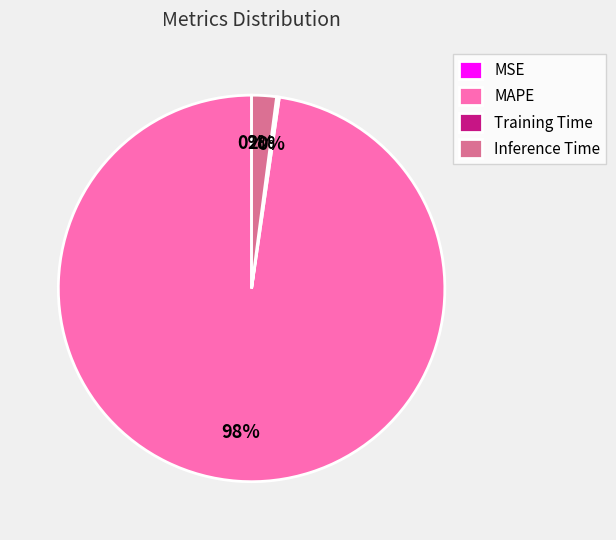

To the nearest percent, what portion does Inference Time represent?

2%